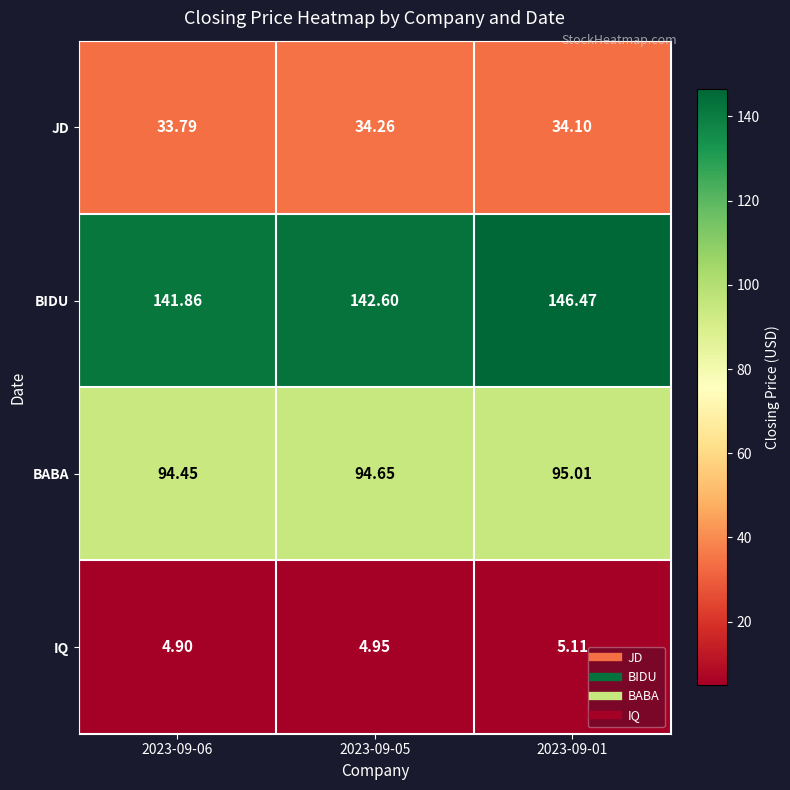

Rank the series by their average value, from lowest to highest.

IQ, JD, BABA, BIDU